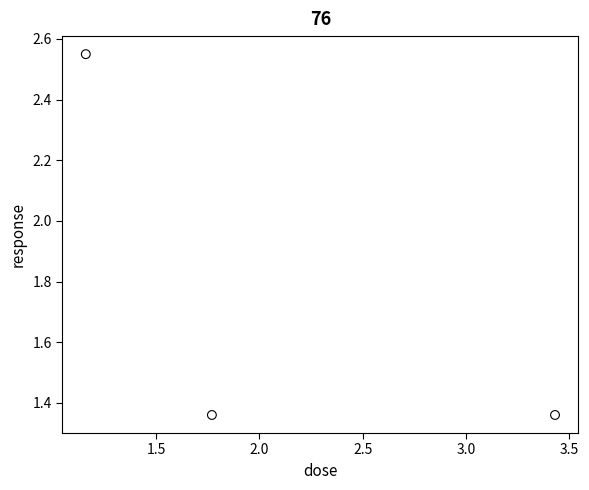

What is the average X value?

2.1